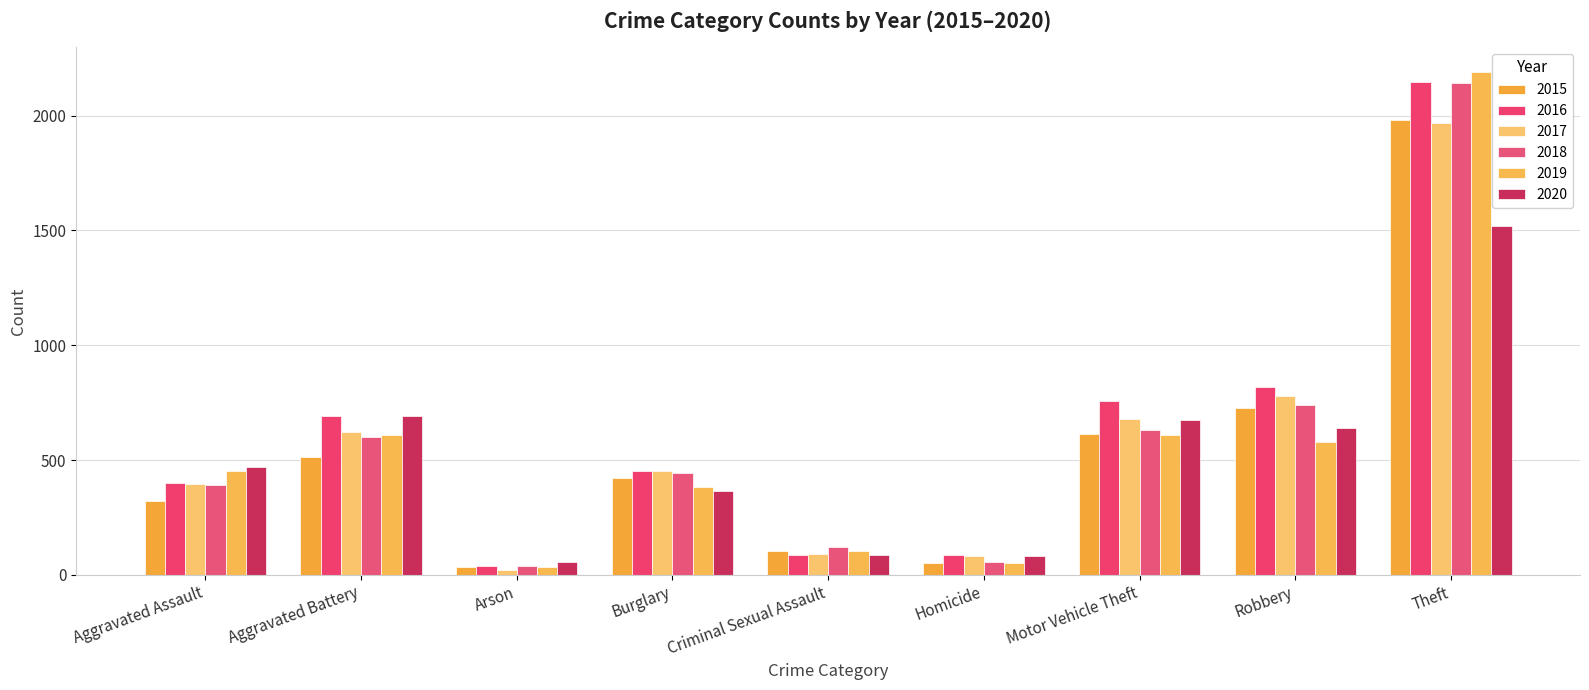

What is the label of the 1st bar from the left?

Aggravated Assault